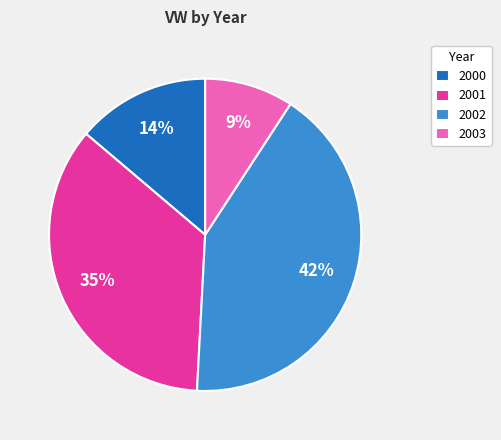

What is the ratio of the value at 2001 to the value at 2002?

0.8